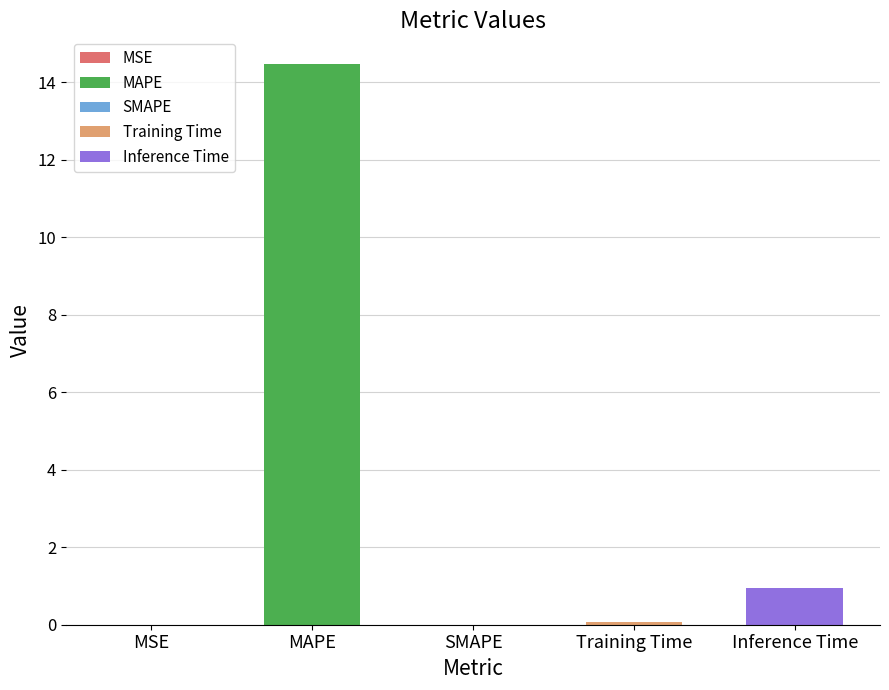

Between SMAPE and MSE, which is larger?

MSE